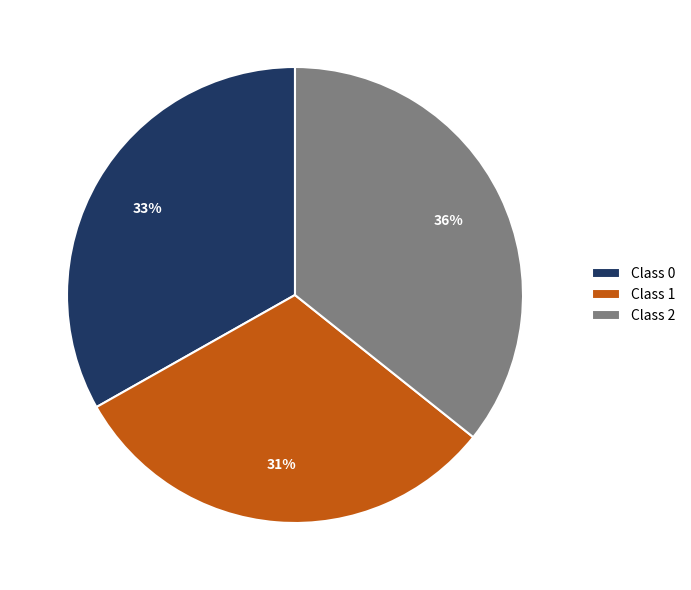

To the nearest percent, what portion does Class 2 represent?

36%